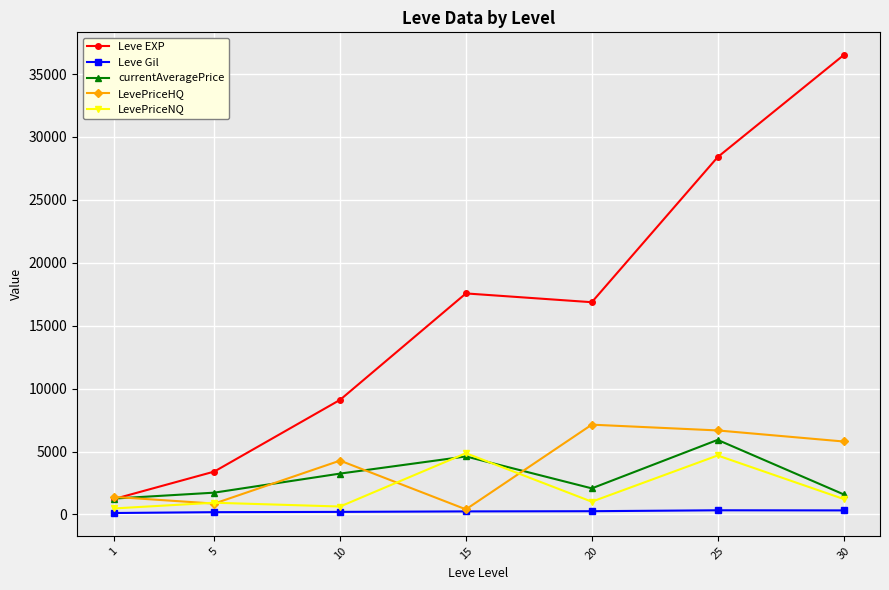

What is the sum of the Leve Gil values at 15 and 1?

354.7